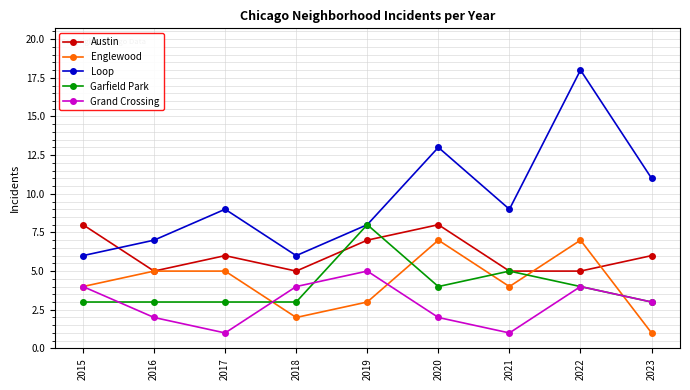

What is the value of the Austin point at the 2nd from the left?

5